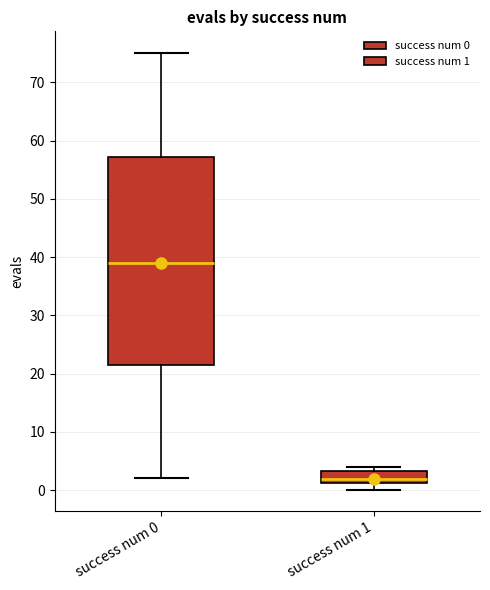

Where is the lower edge of the box for success num 1 on the y-axis? The values are not printed on the chart, so give them approximately, as read against the axis.

1